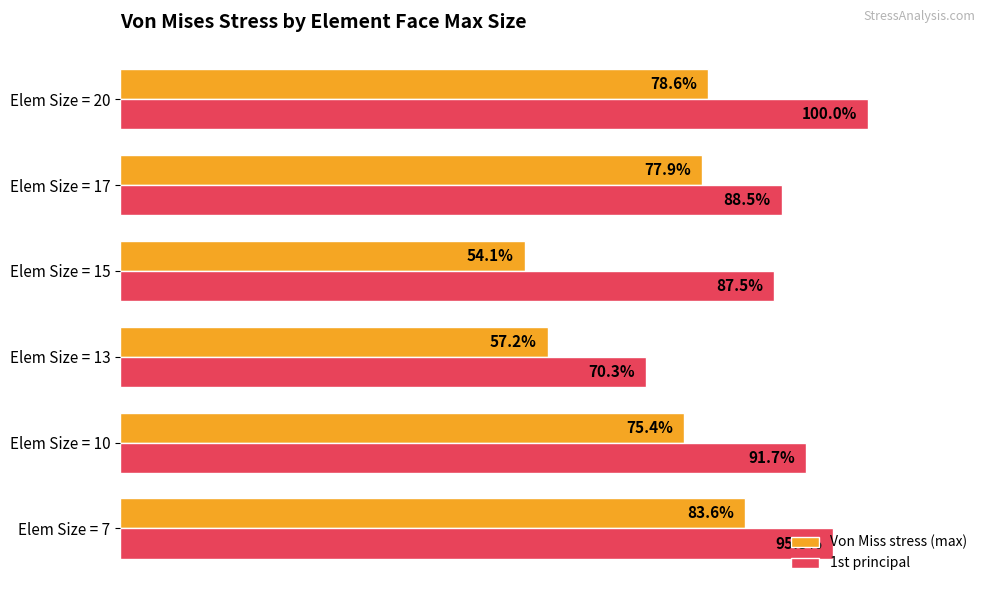

Rank the categories by Von Miss stress (max) value from highest to lowest.

Elem Size = 7, Elem Size = 20, Elem Size = 17, Elem Size = 10, Elem Size = 13, Elem Size = 15